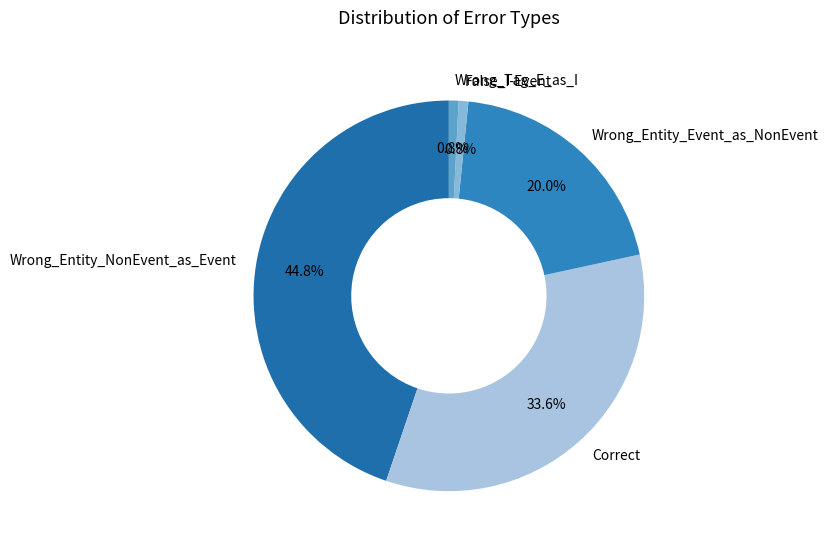

What is the largest slice in the pie chart?

Wrong_Entity_NonEvent_as_Event